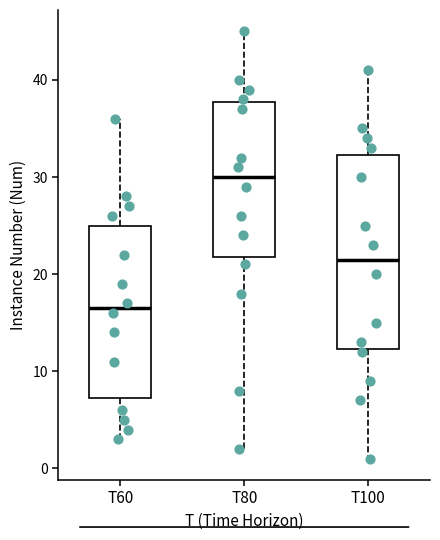

Which box's median line is the highest?

T80